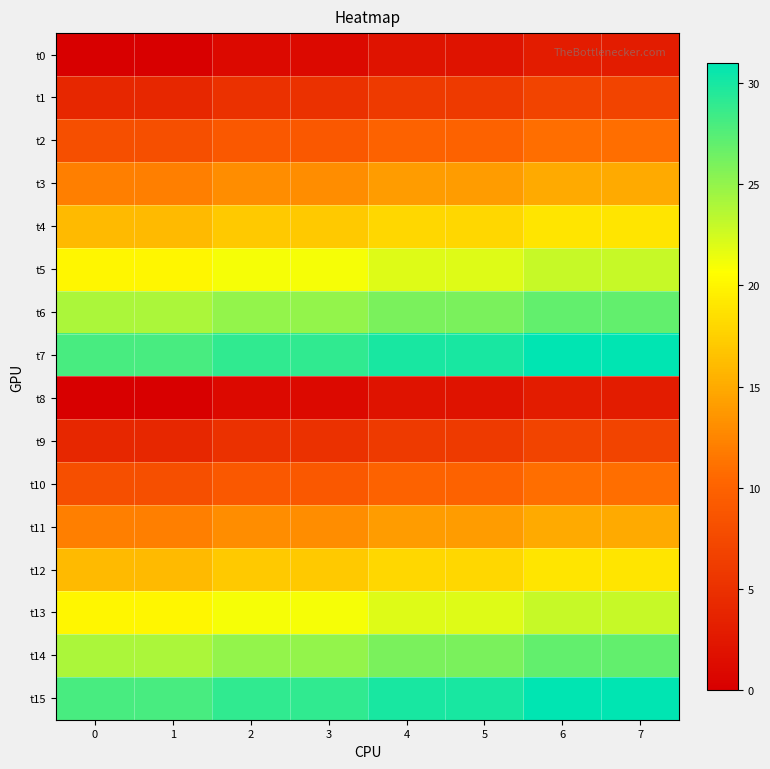

Reading left to right, what are all the values shown in this chart?

t0: 0=0	1=0	2=1	3=1	4=2	5=2	6=3	7=3
t1: 0=4	1=4	2=5	3=5	4=6	5=6	6=7	7=7
t2: 0=8	1=8	2=9	3=9	4=10	5=10	6=11	7=11
t3: 0=12	1=12	2=13	3=13	4=14	5=14	6=15	7=15
t4: 0=16	1=16	2=17	3=17	4=18	5=18	6=19	7=19
t5: 0=20	1=20	2=21	3=21	4=22	5=22	6=23	7=23
t6: 0=24	1=24	2=25	3=25	4=26	5=26	6=27	7=27
t7: 0=28	1=28	2=29	3=29	4=30	5=30	6=31	7=31
t8: 0=0	1=0	2=1	3=1	4=2	5=2	6=3	7=3
t9: 0=4	1=4	2=5	3=5	4=6	5=6	6=7	7=7
t10: 0=8	1=8	2=9	3=9	4=10	5=10	6=11	7=11
t11: 0=12	1=12	2=13	3=13	4=14	5=14	6=15	7=15
t12: 0=16	1=16	2=17	3=17	4=18	5=18	6=19	7=19
t13: 0=20	1=20	2=21	3=21	4=22	5=22	6=23	7=23
t14: 0=24	1=24	2=25	3=25	4=26	5=26	6=27	7=27
t15: 0=28	1=28	2=29	3=29	4=30	5=30	6=31	7=31